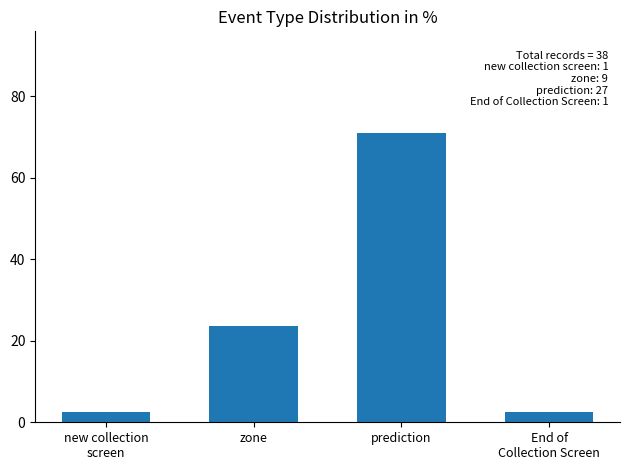

How many data points are above 23?

2